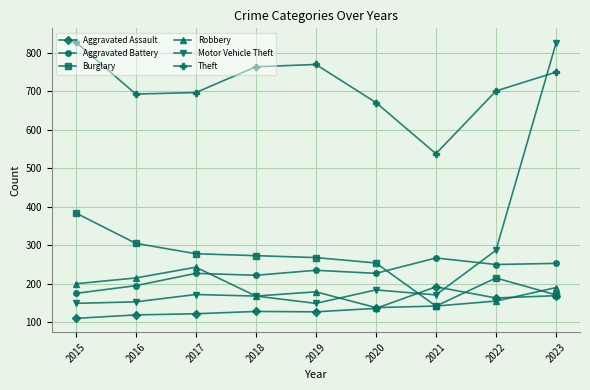

What is the highest value of the Aggravated Assault series?

192